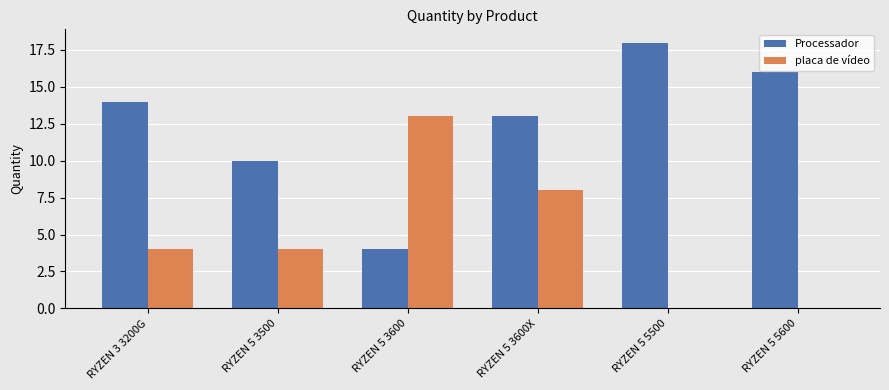

Count the number of data series in this chart.

2